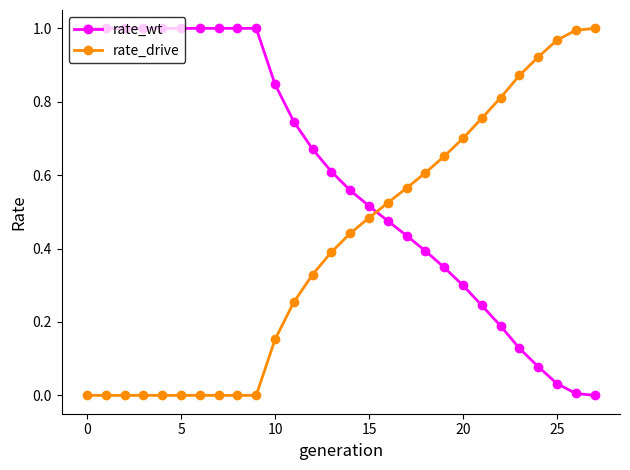

Rank the series by their average value, from highest to lowest.

rate_wt, rate_drive